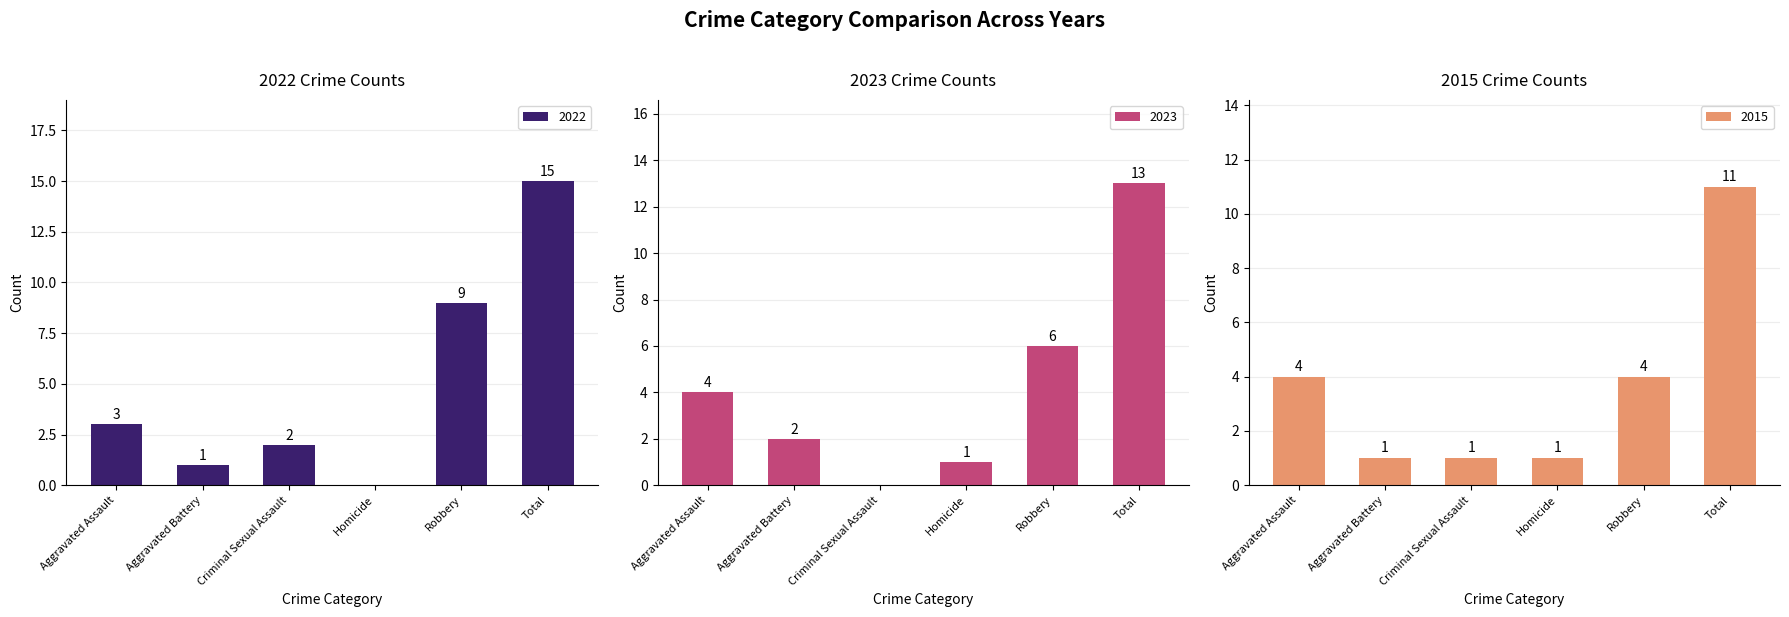

What are all the series names shown in the legend?

2022, 2023, 2015